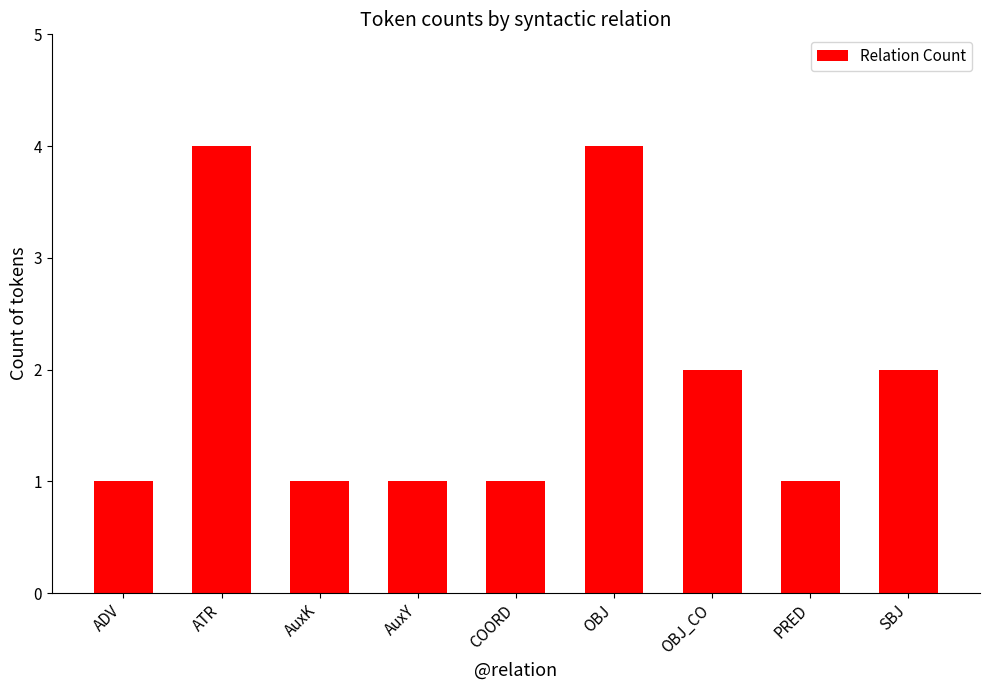

Count the values in the range 1 to 2.

7